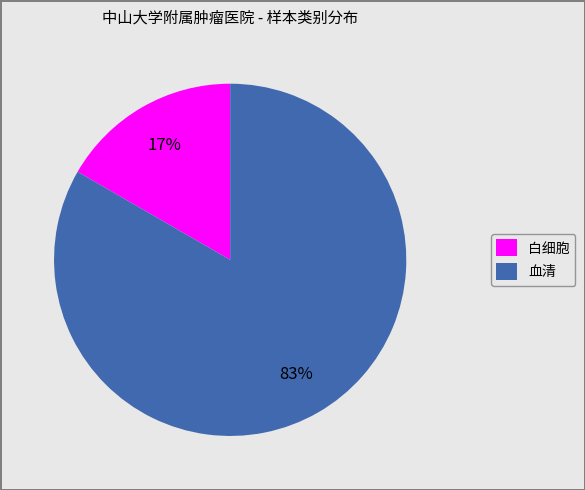

Between 白细胞 and 血清, which is larger?

血清